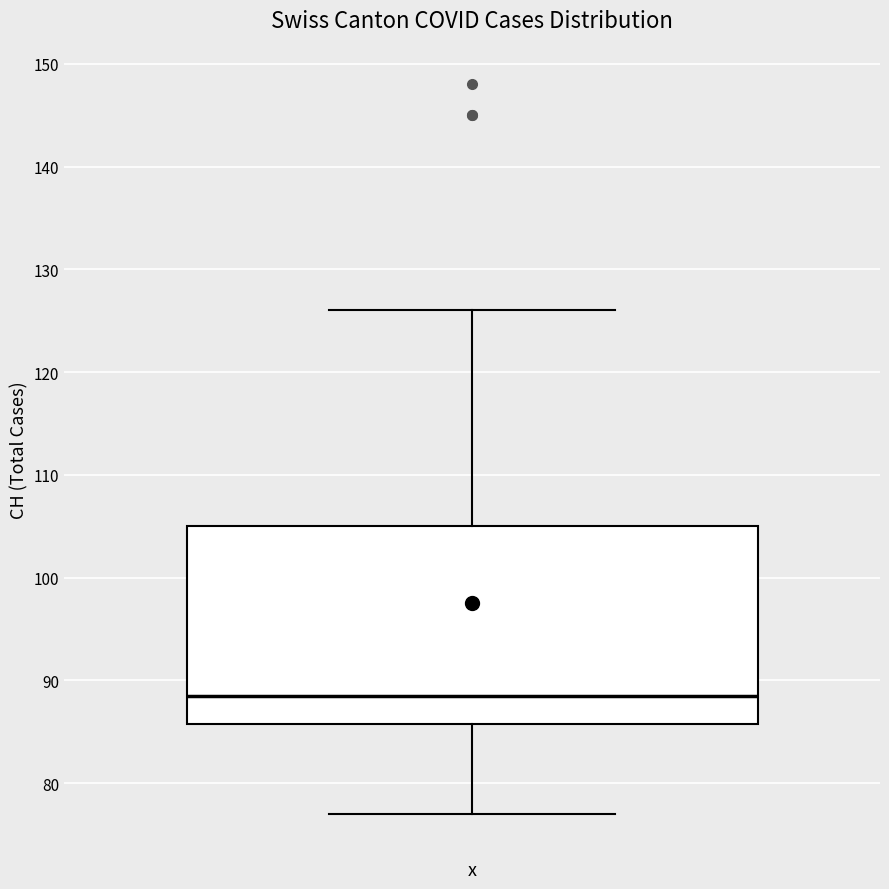

Read this box plot against the y-axis: the position of the median line, the range covered by the box, and the ends of both whiskers. The values are not printed on the chart, so give them approximately, as read against the axis.

median 89, box 86 to 105, whiskers 77 to 126